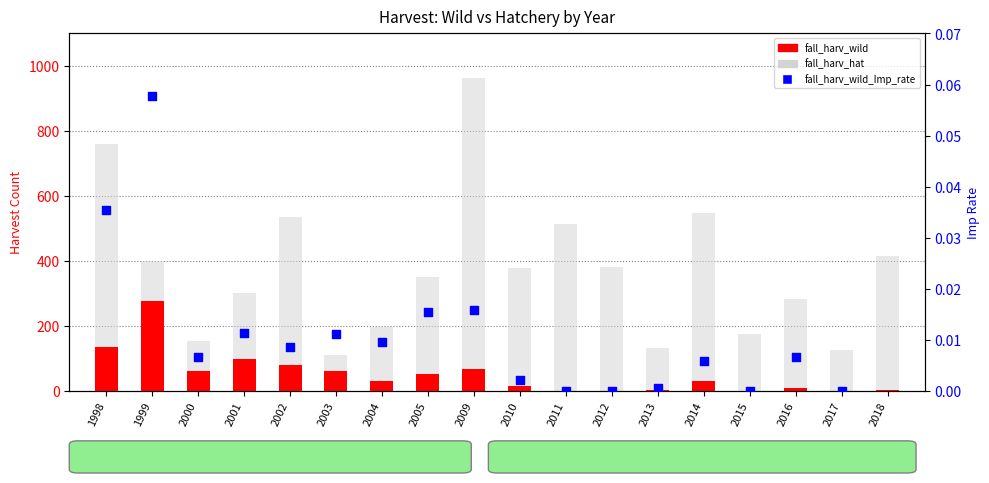

Which series reaches the minimum Y coordinate?

fall_harv_wild